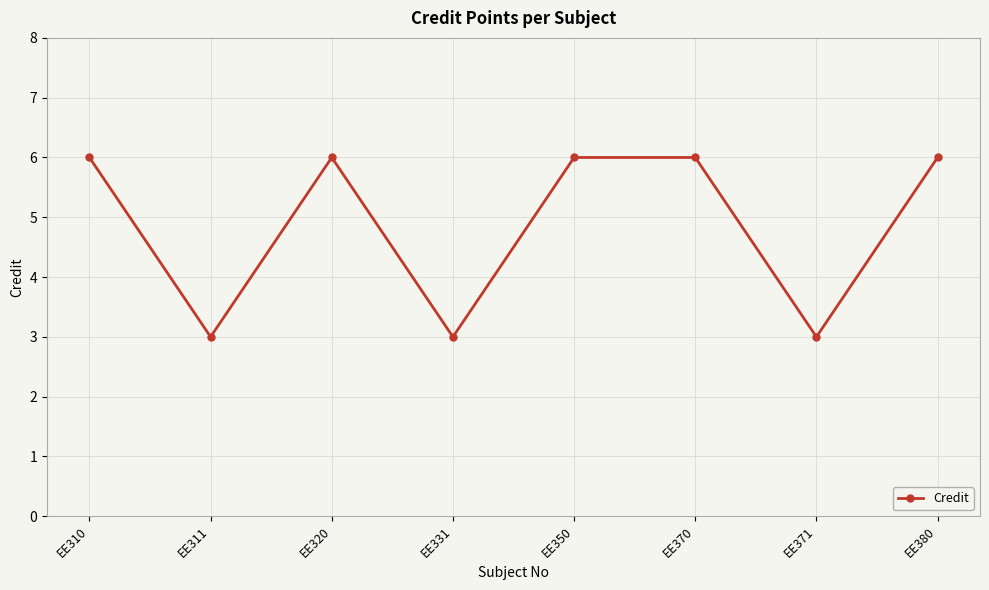

Is it true that the value at EE350 is 1?

False